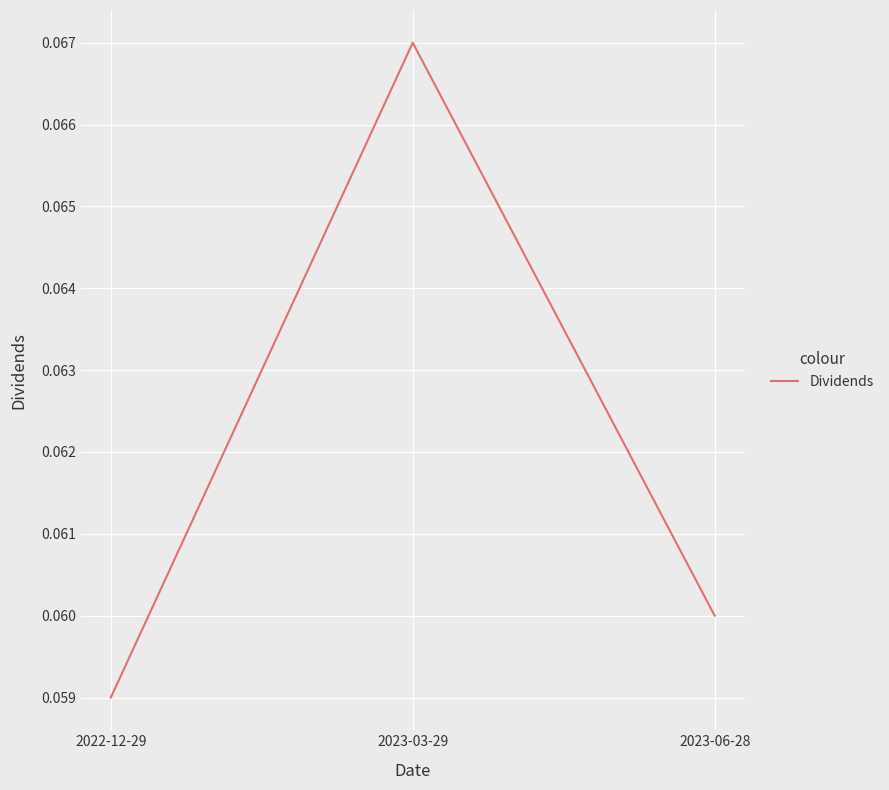

Which label corresponds to the smallest value in the chart?

2022-12-29